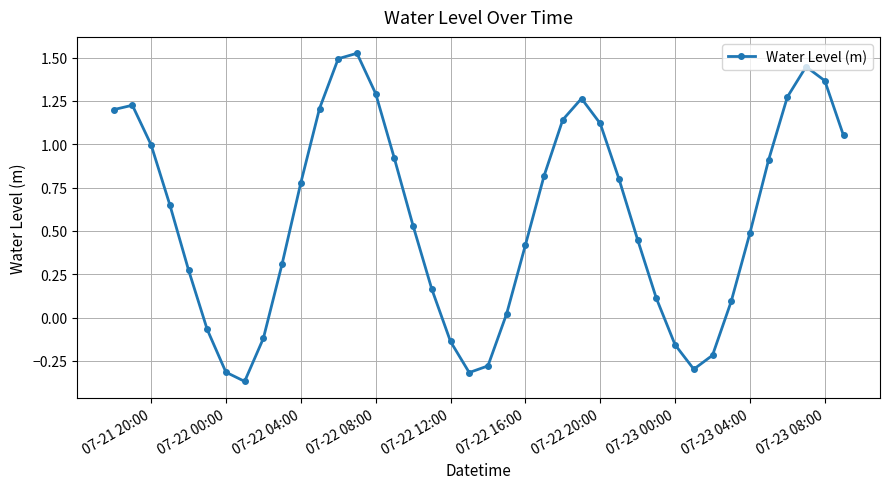

What is the difference between the maximum and minimum values?

1.9